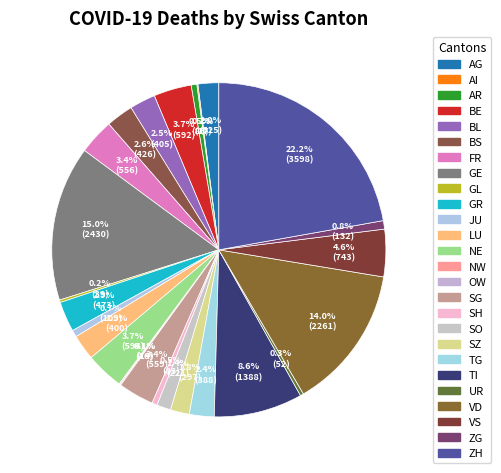

Is there a majority slice in this chart?

No